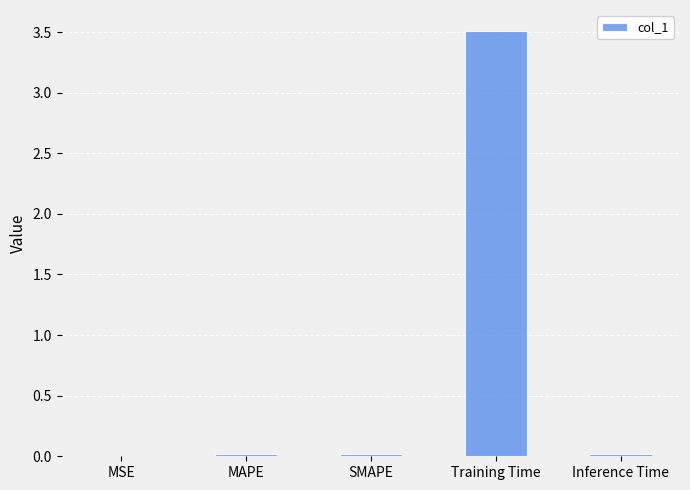

What is the sum of all values?

3.6